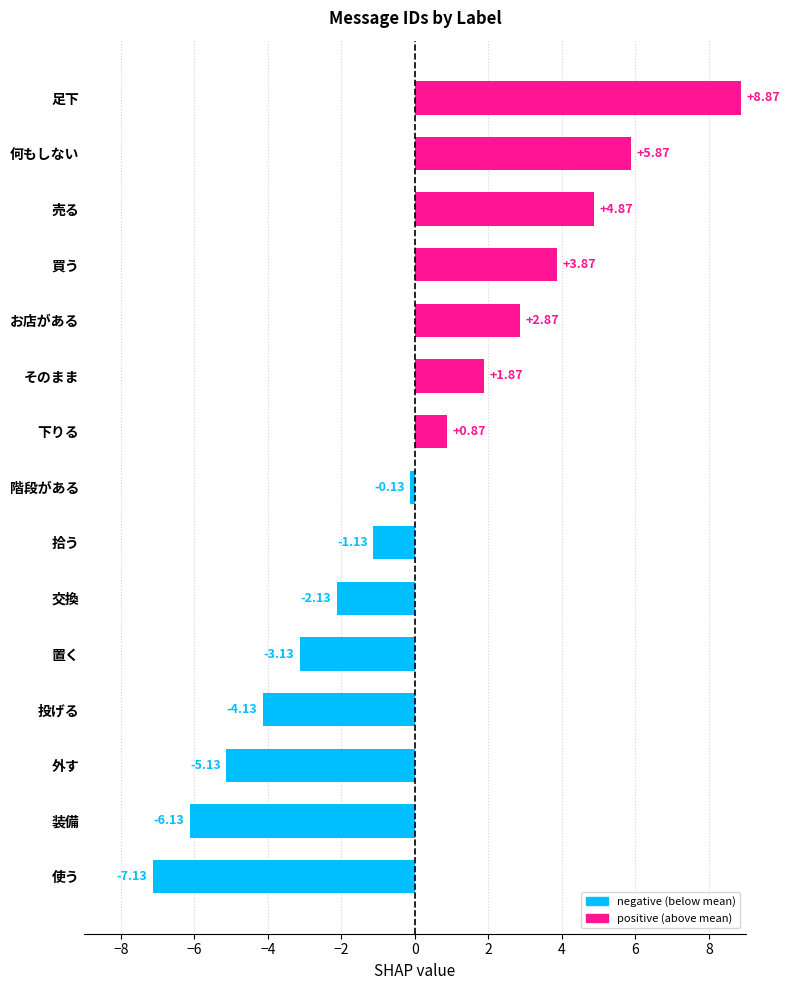

Count the number of categories in the chart.

15